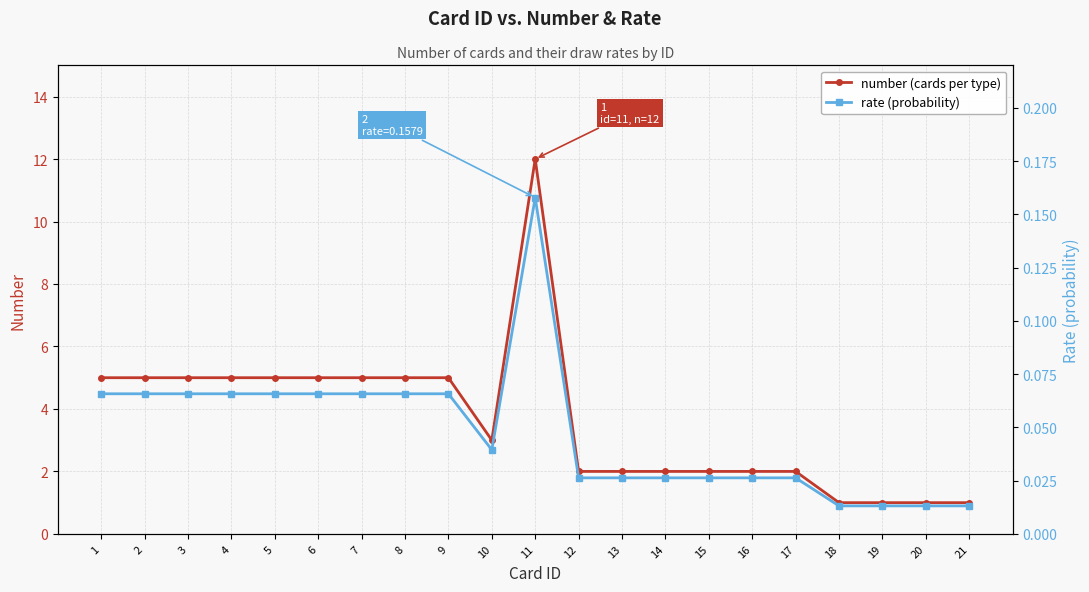

Rank the series at 5 from lowest to highest value.

rate (probability), number (cards per type)